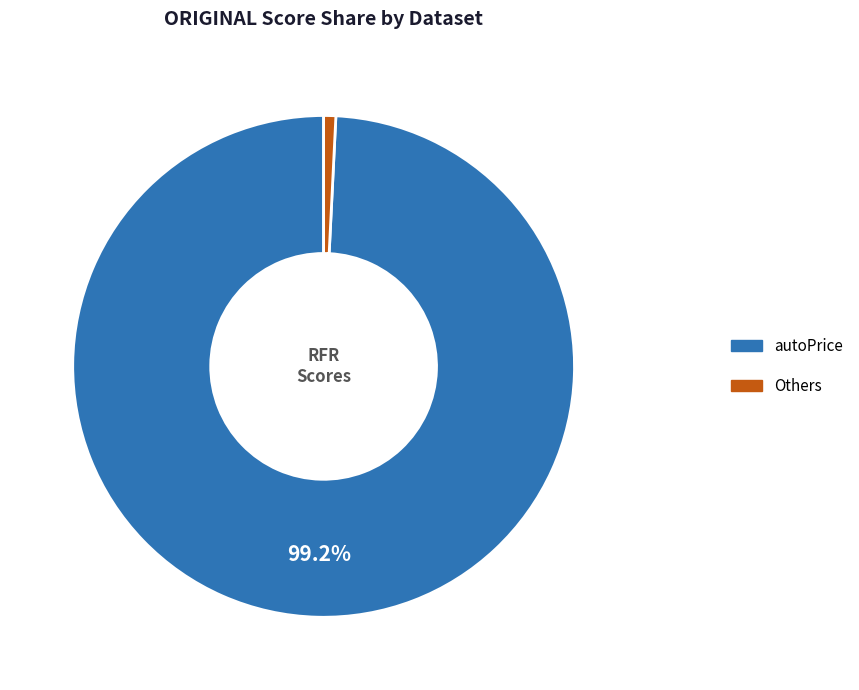

Which slice is the smallest?

Others